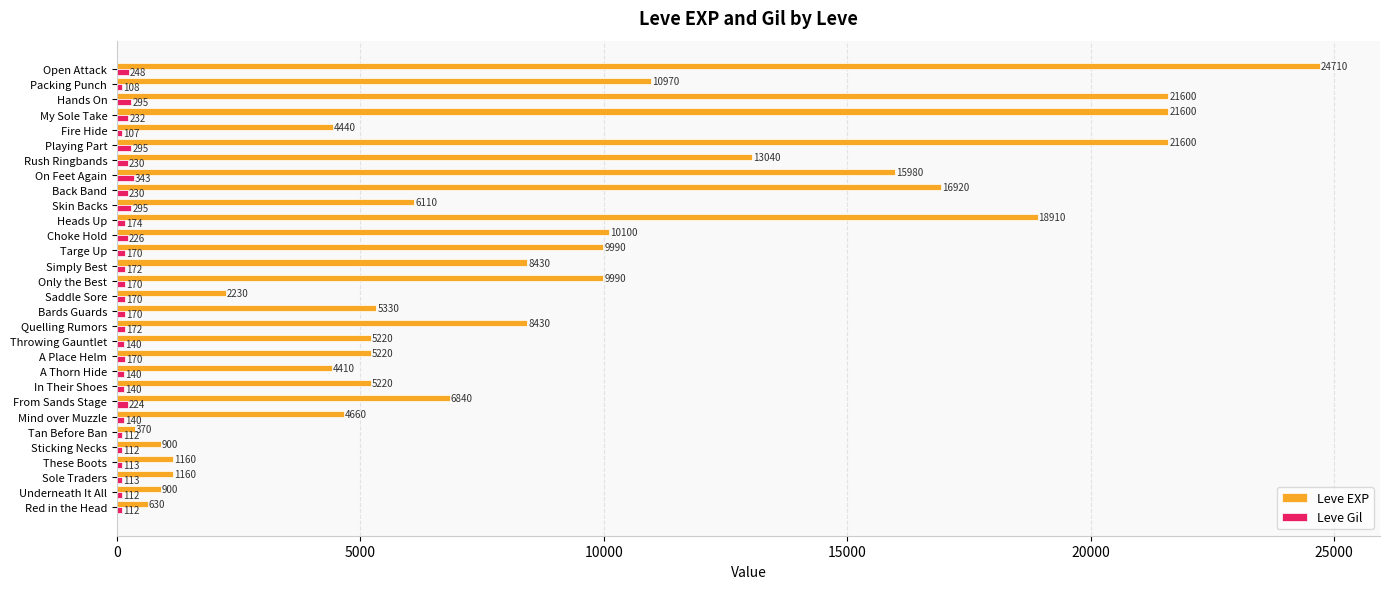

What is the sum of all Leve EXP values?

267070